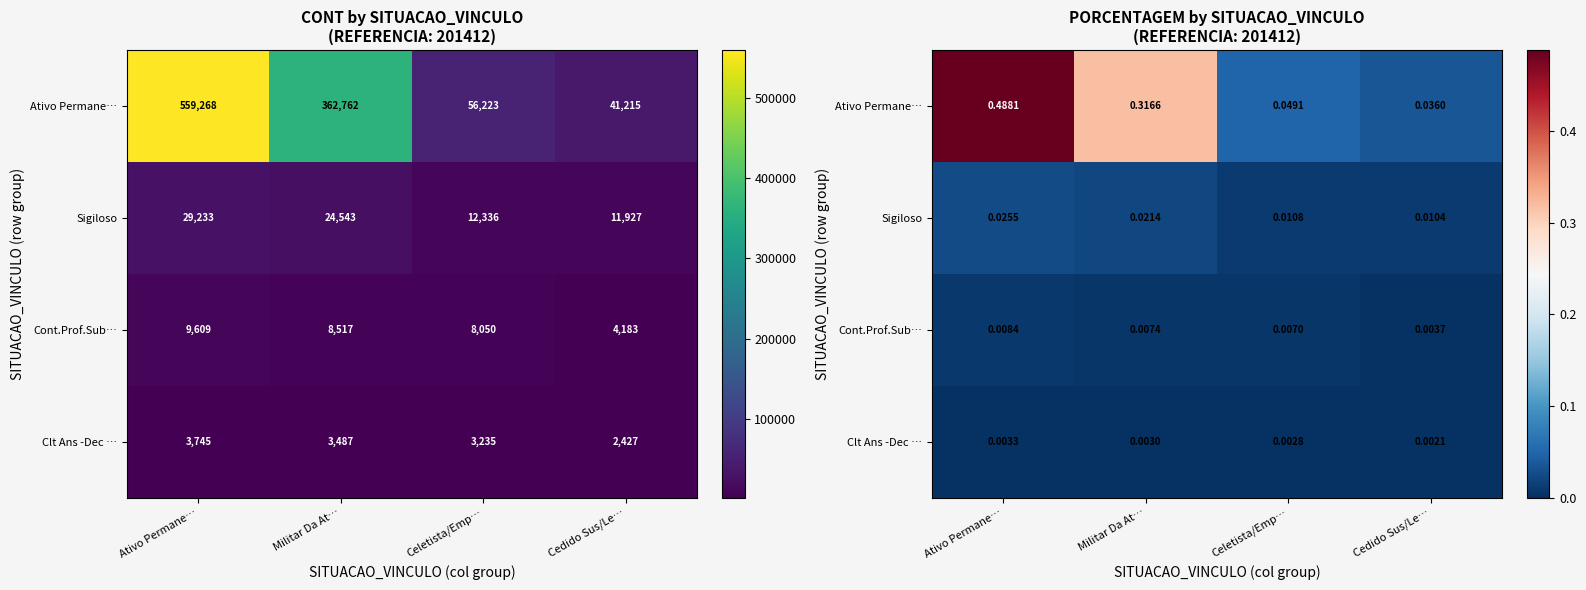

Which series has the largest total across all categories?

Ativo Permane…